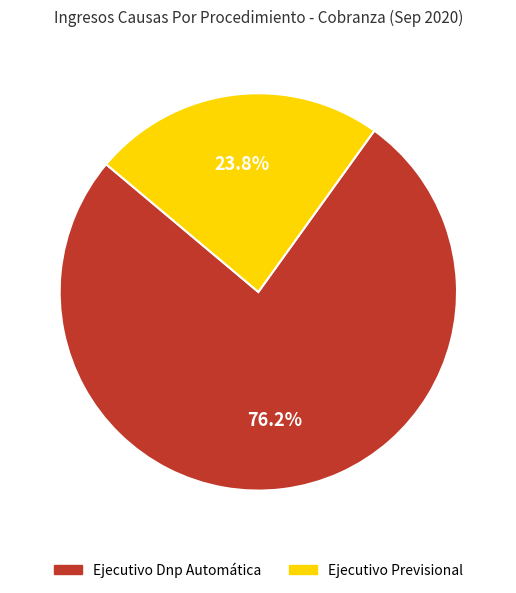

To the nearest percent, what percentage of the pie is Ejecutivo Previsional?

24%